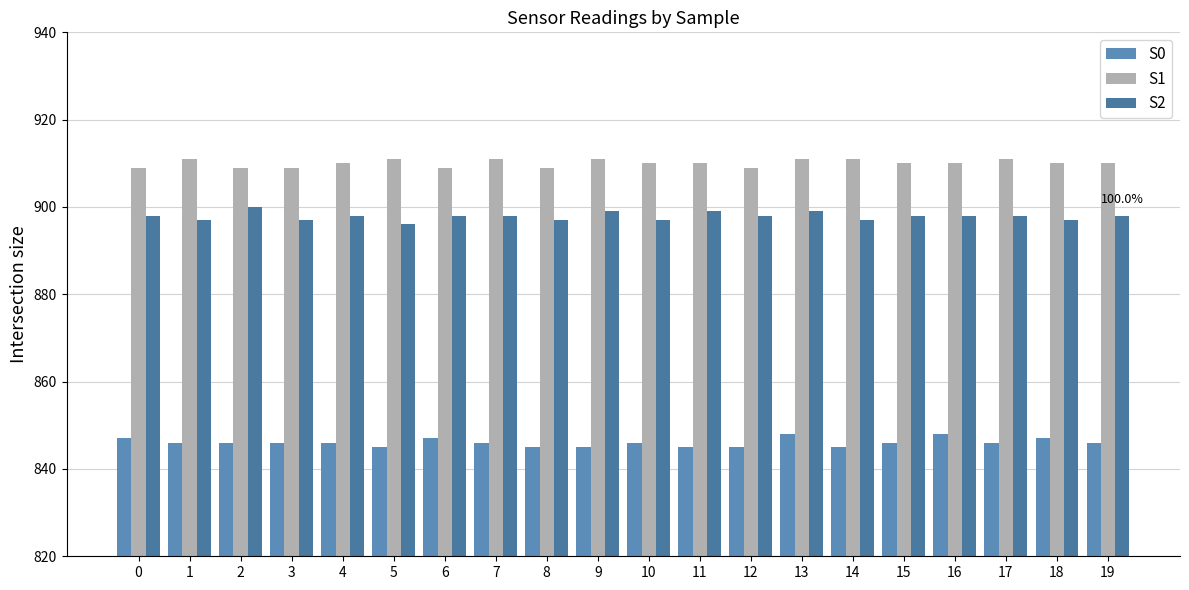

How many categories are shown in the chart?

20